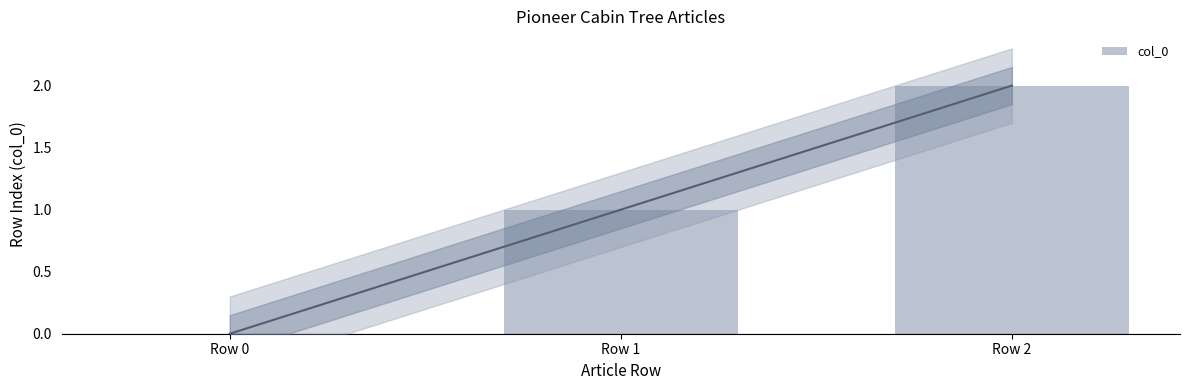

Reading left to right, what are all the values shown in this chart?

Row 0=0	Row 1=1	Row 2=2